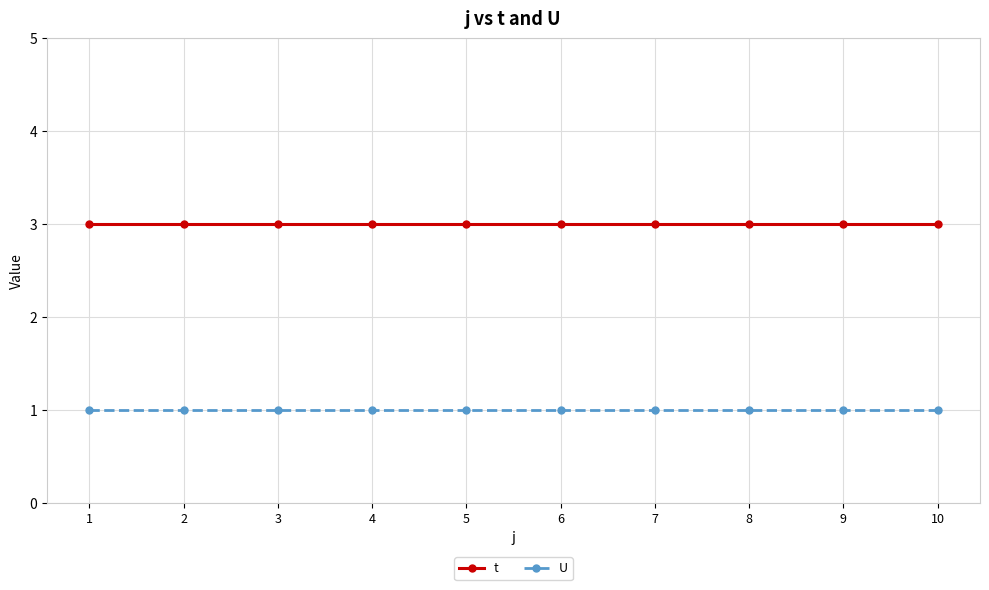

True or false: t and U cross at least once.

False